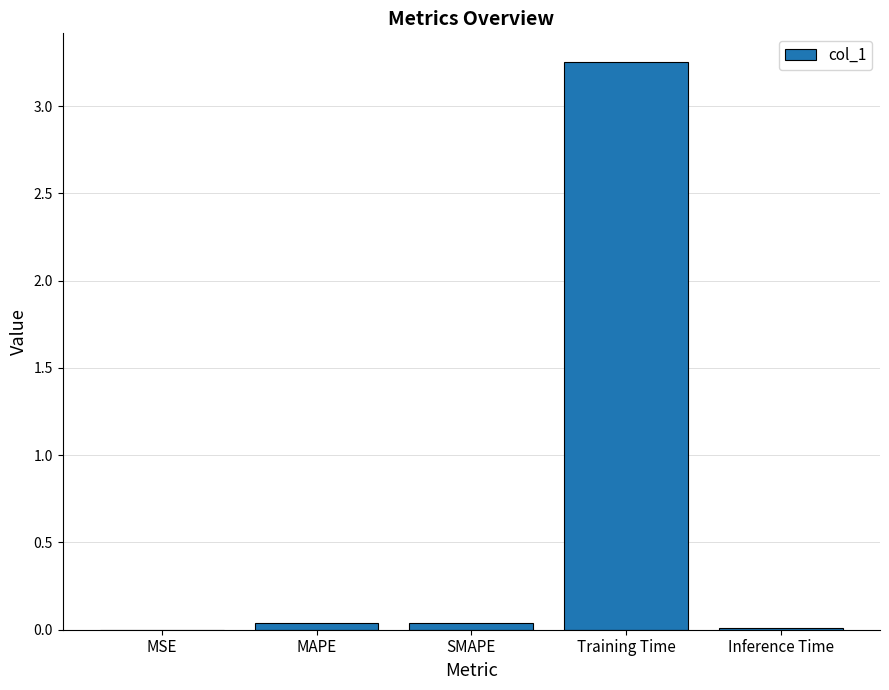

Which label corresponds to the largest value in the chart?

Training Time